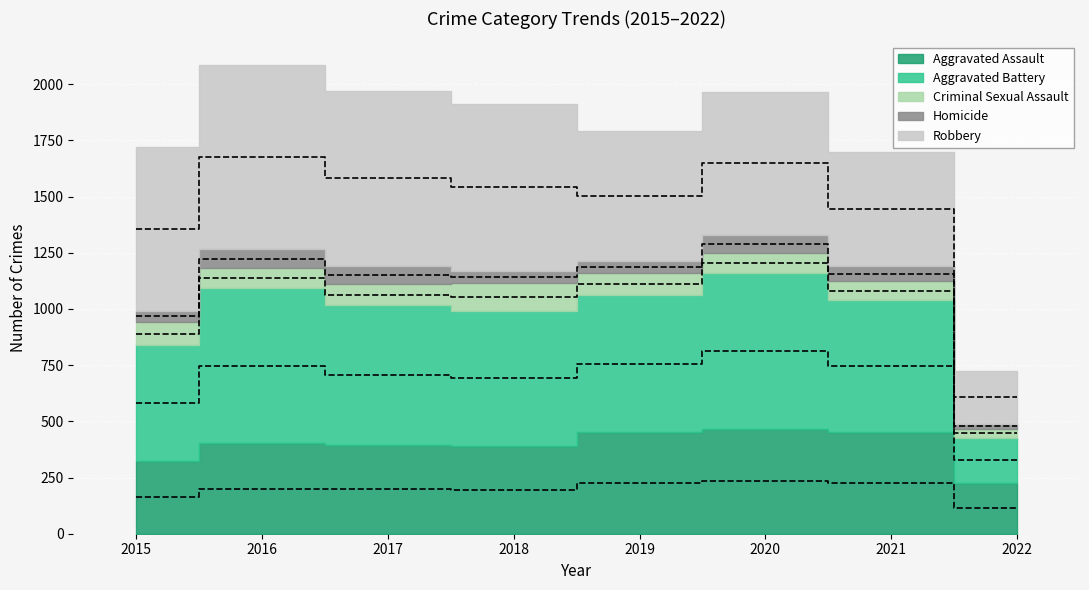

What are all the series names shown in the legend?

Aggravated Assault, Aggravated Battery, Criminal Sexual Assault, Homicide, Robbery